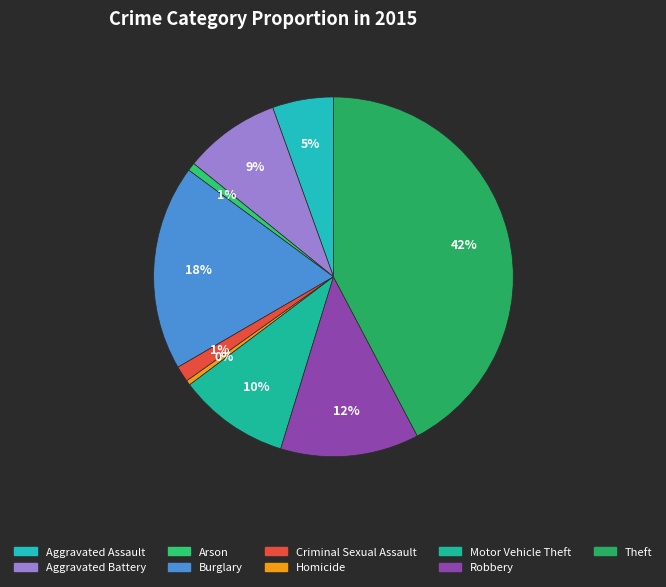

What is the largest slice in the pie chart?

Theft